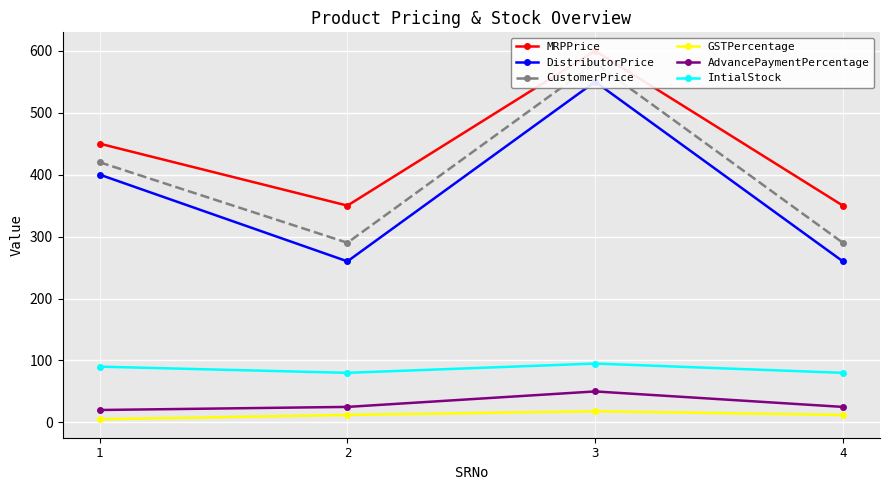

Between 4 and 3, which is larger?

3